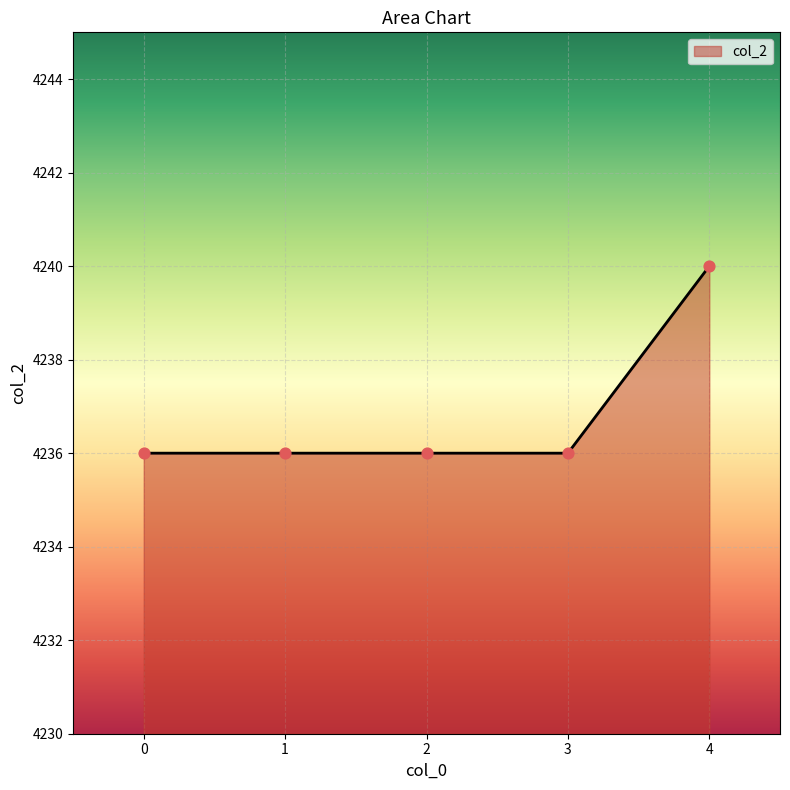

Approximately how many times larger is the value at 2 compared to 0?

1.0